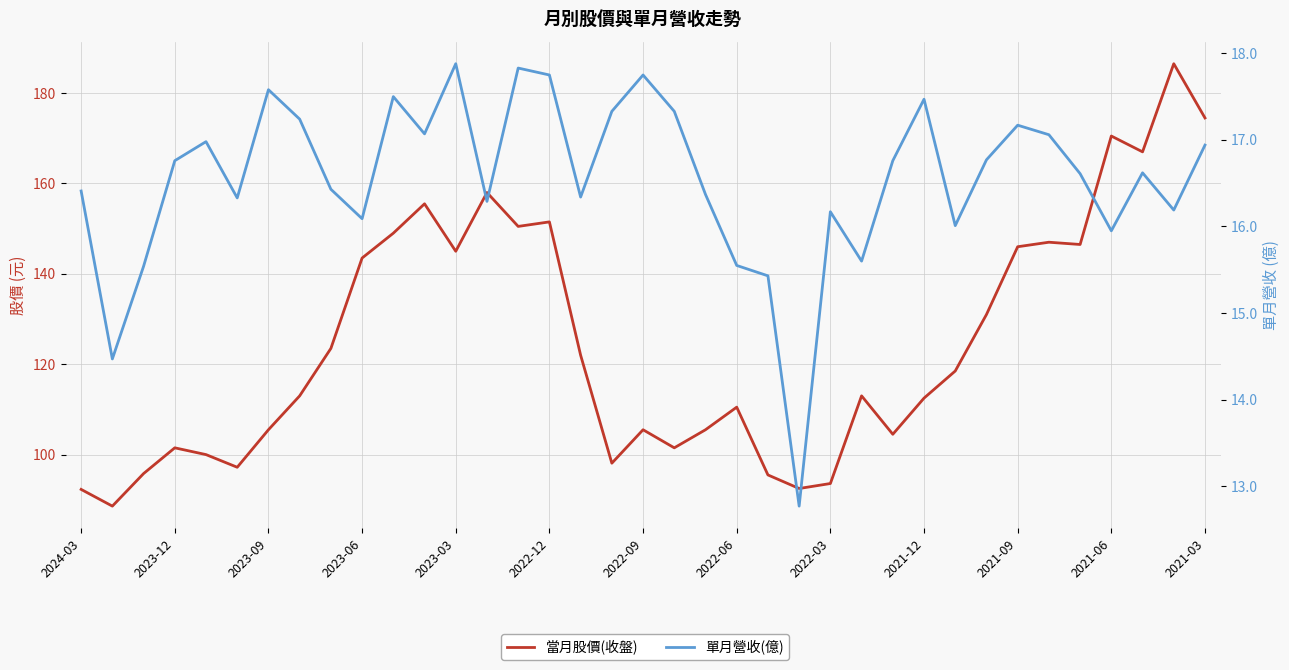

True or false: 當月股價(收盤) and 單月營收(億) intersect in this chart.

False